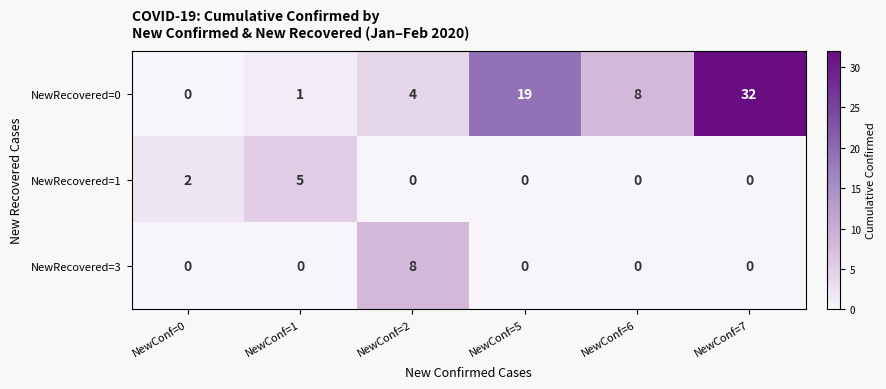

Which series has the largest total across all categories?

NewRecovered=0